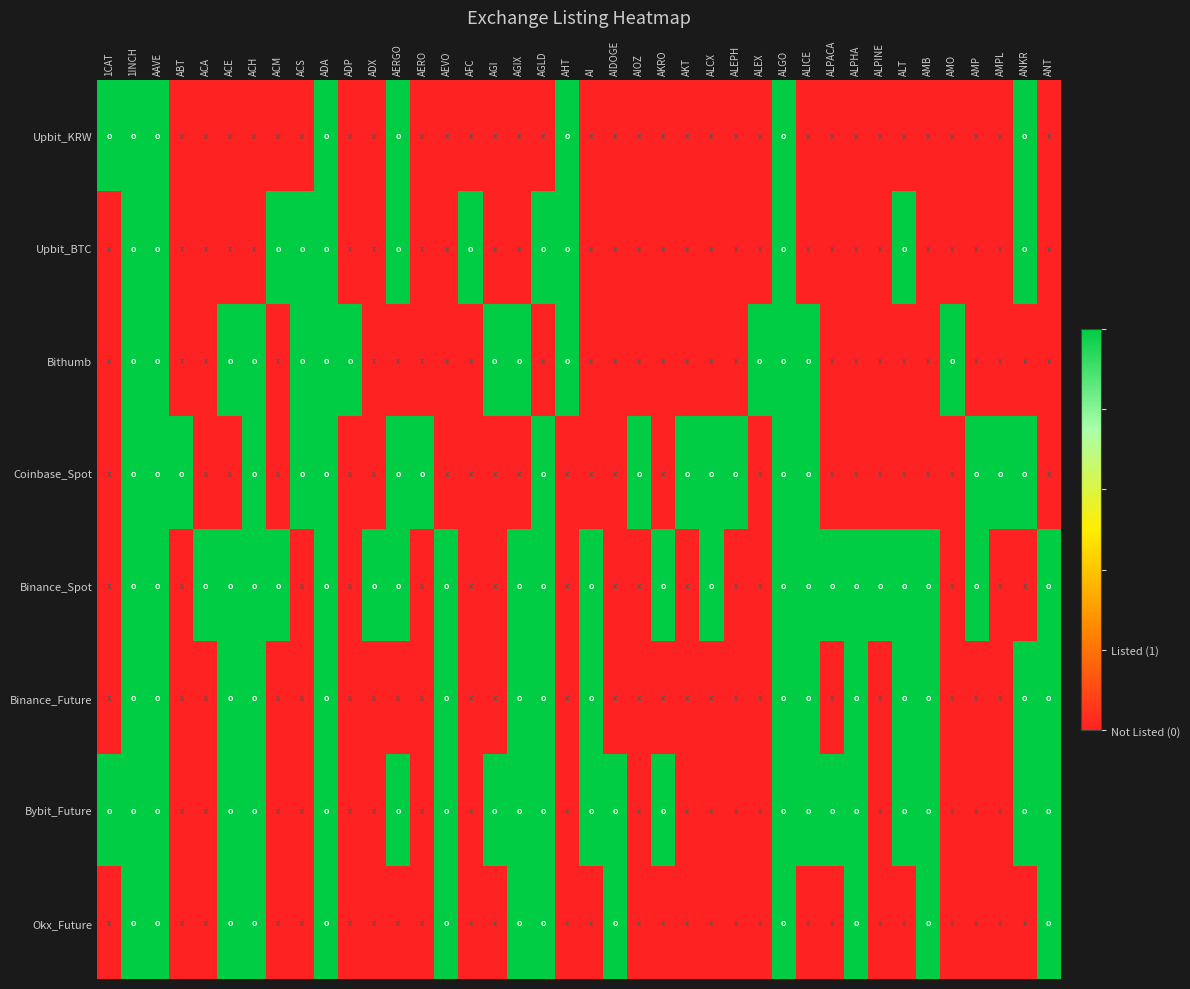

At which category is the sum across all series the highest?

1INCH